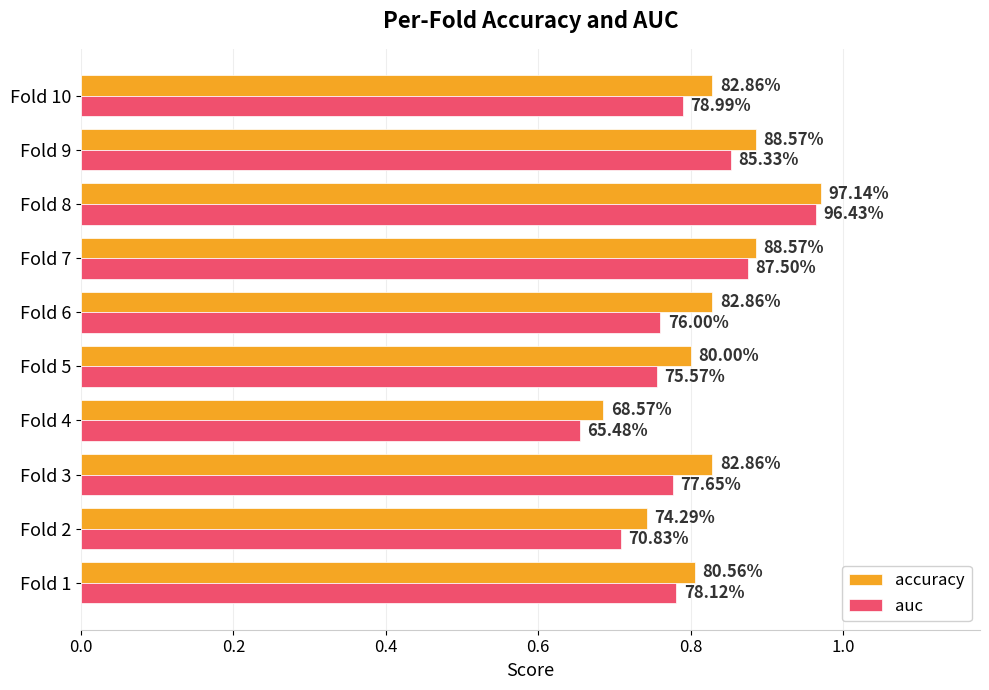

Reading left to right, what are all the values shown in this chart?

accuracy: 0.8	0.7	0.8	0.7	0.8	0.8	0.9	1.0	0.9	0.8
auc: 0.8	0.7	0.8	0.7	0.8	0.8	0.9	1.0	0.9	0.8